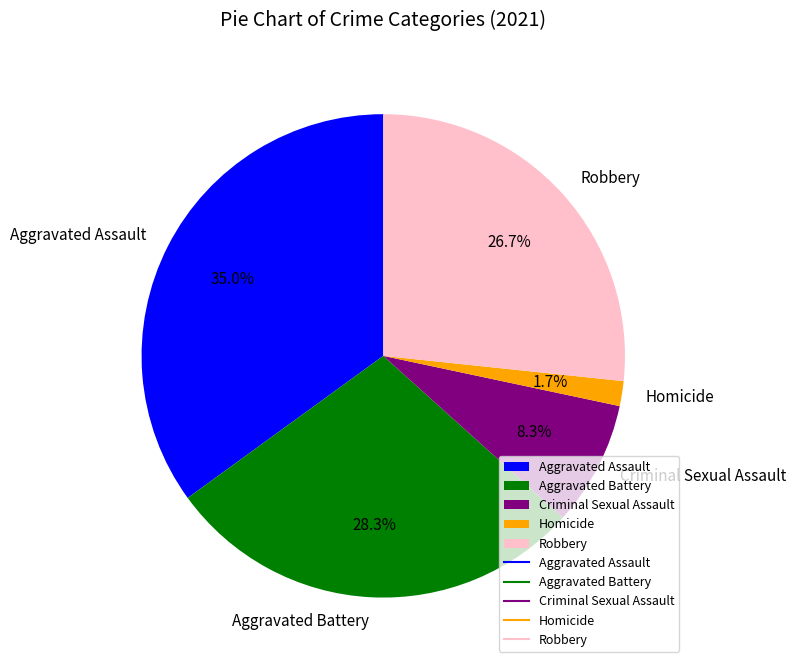

Is Homicide the majority of the pie?

No